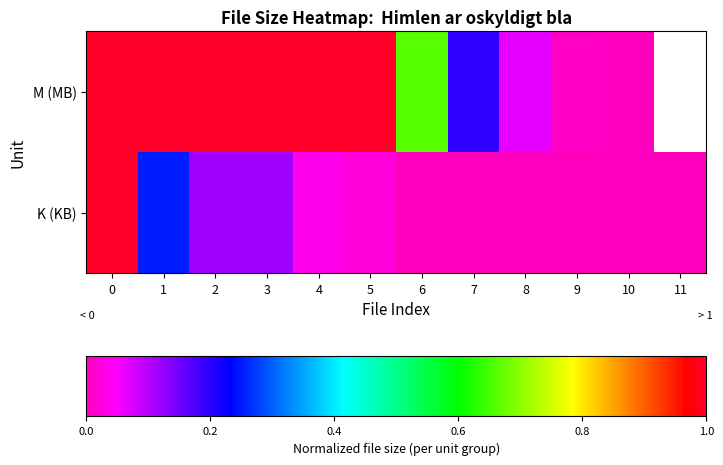

Rank the series at 1 from lowest to highest value.

K (KB), M (MB)